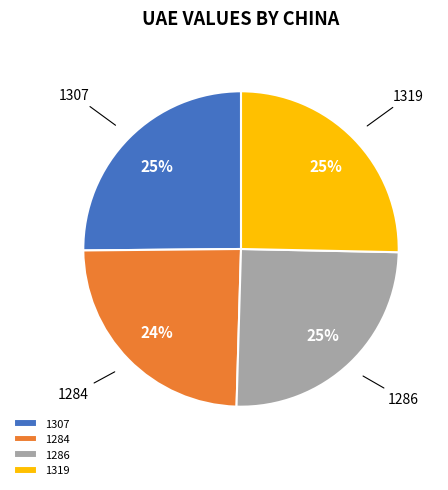

Which slice is the smallest?

1284